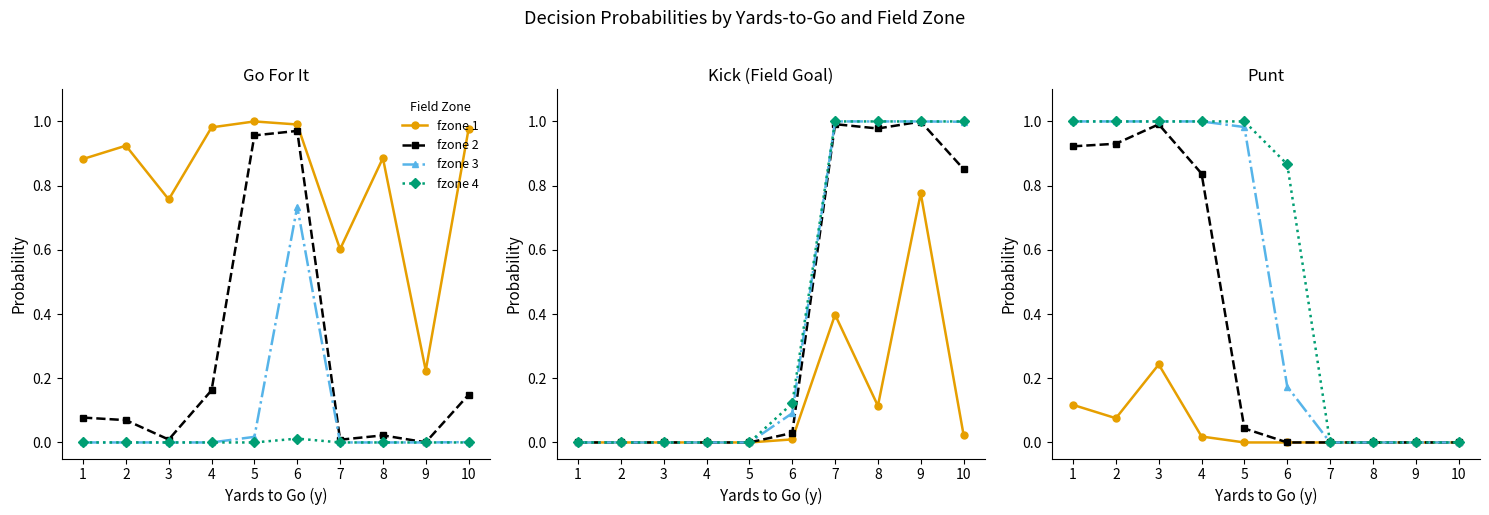

Is the value of fzone 1 at 7 greater than the value of fzone 3 at 2?

No